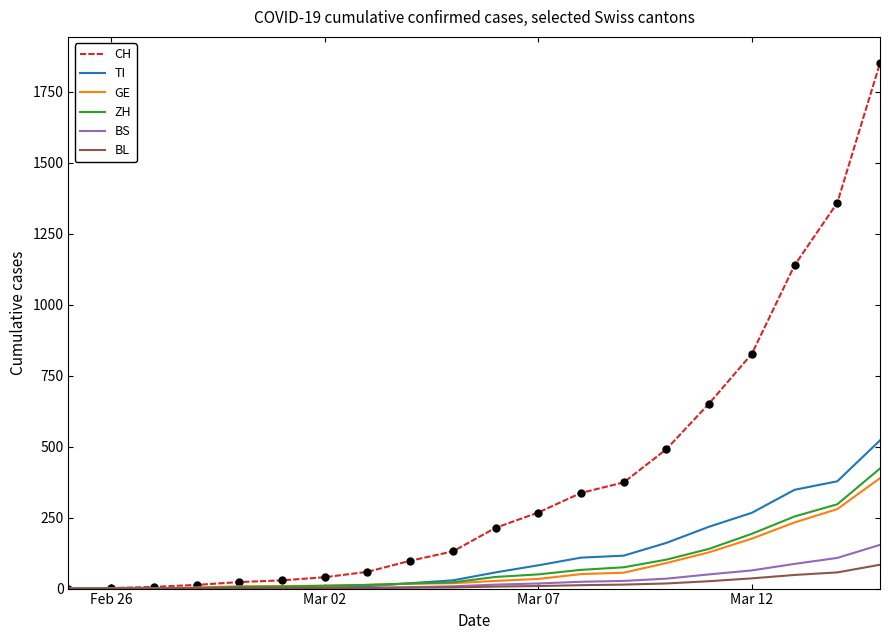

Which series has the widest spread of values?

CH